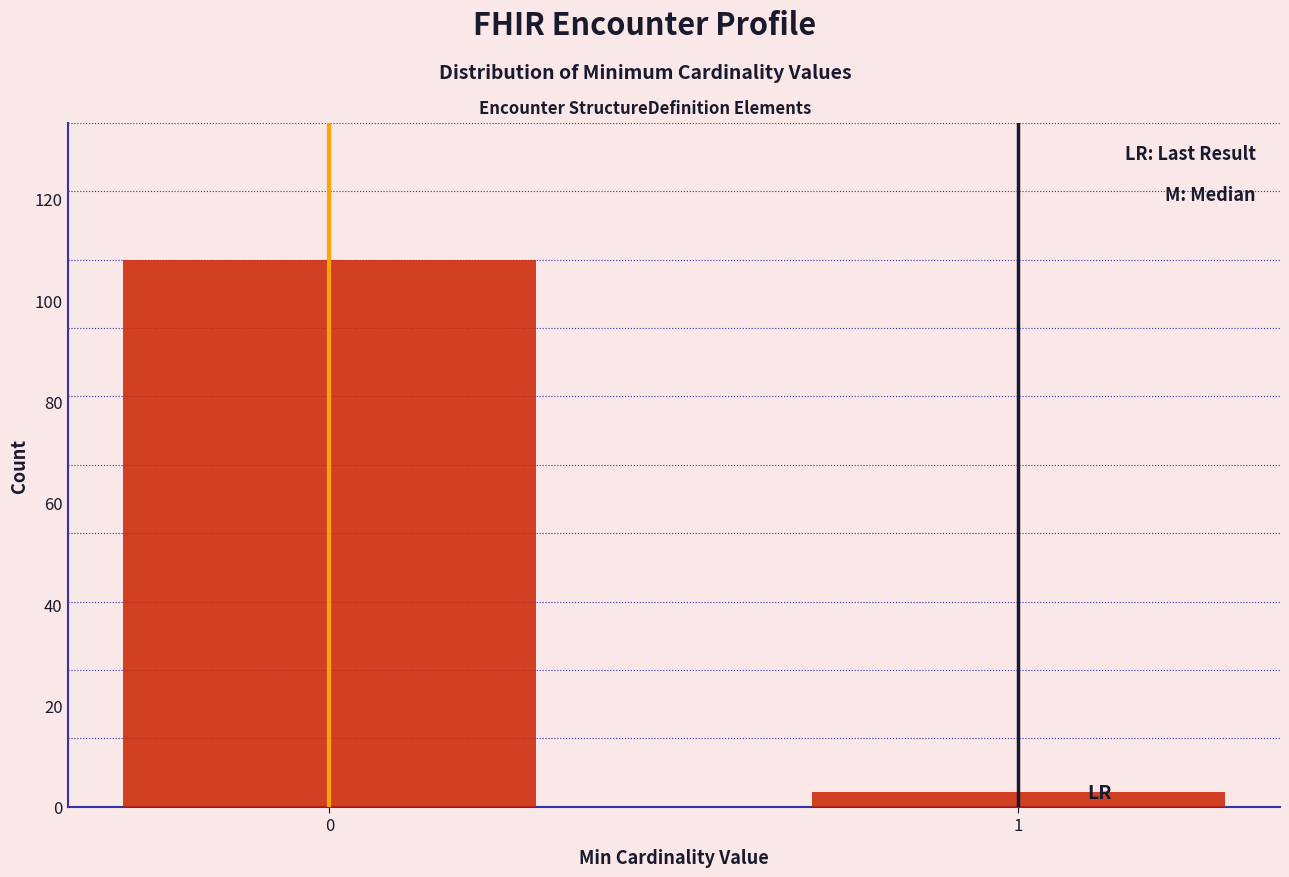

Reading right to left, transcribe all the data shown in this chart.

3	108